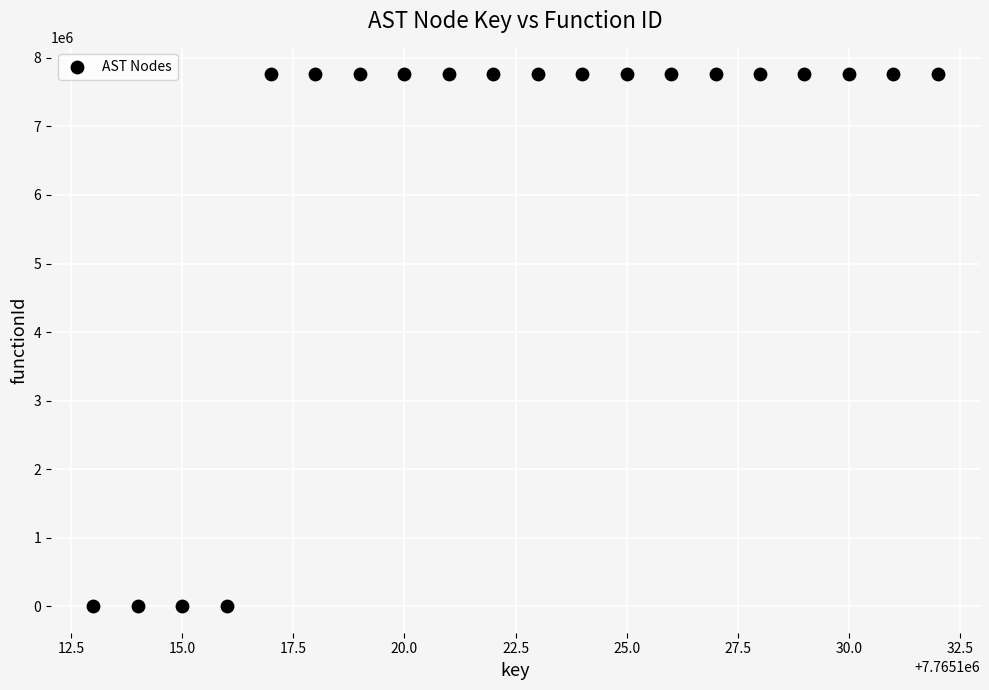

What is the range of X values (max minus min)?

19